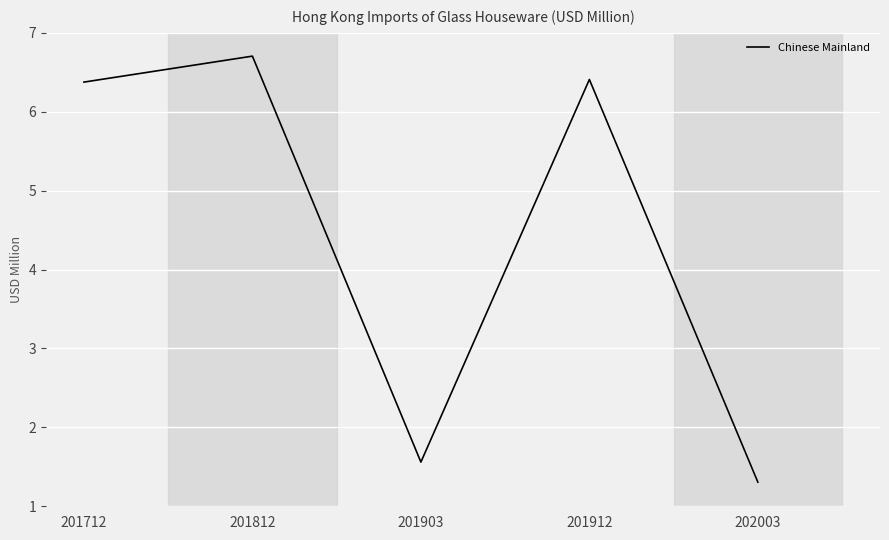

What is the average value?

4.5